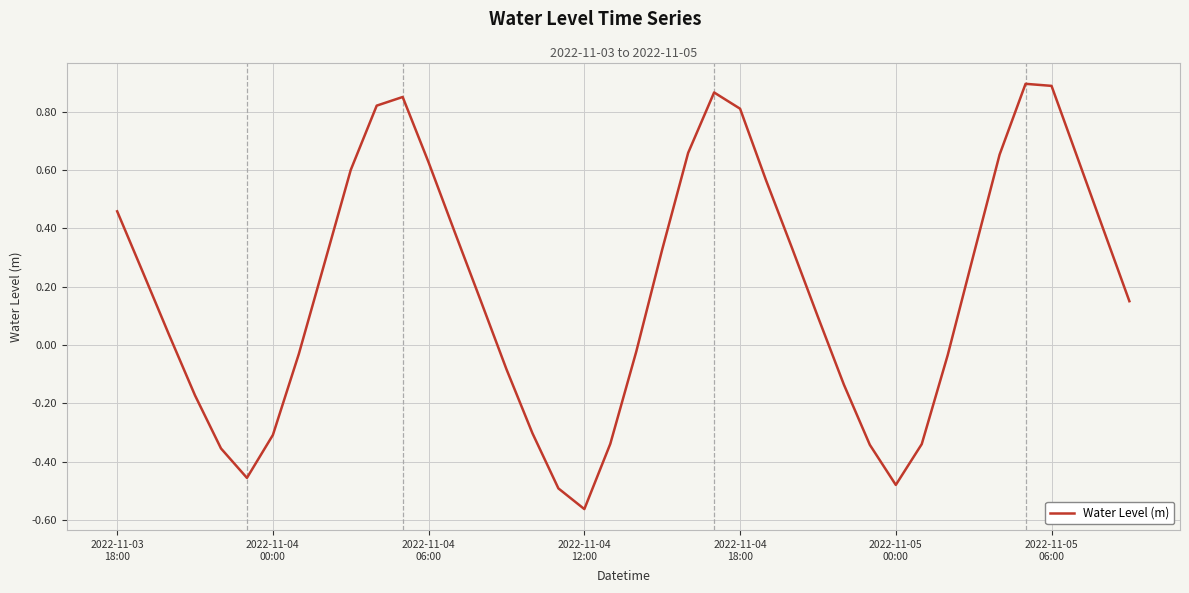

What is the difference between the maximum and minimum values?

1.5